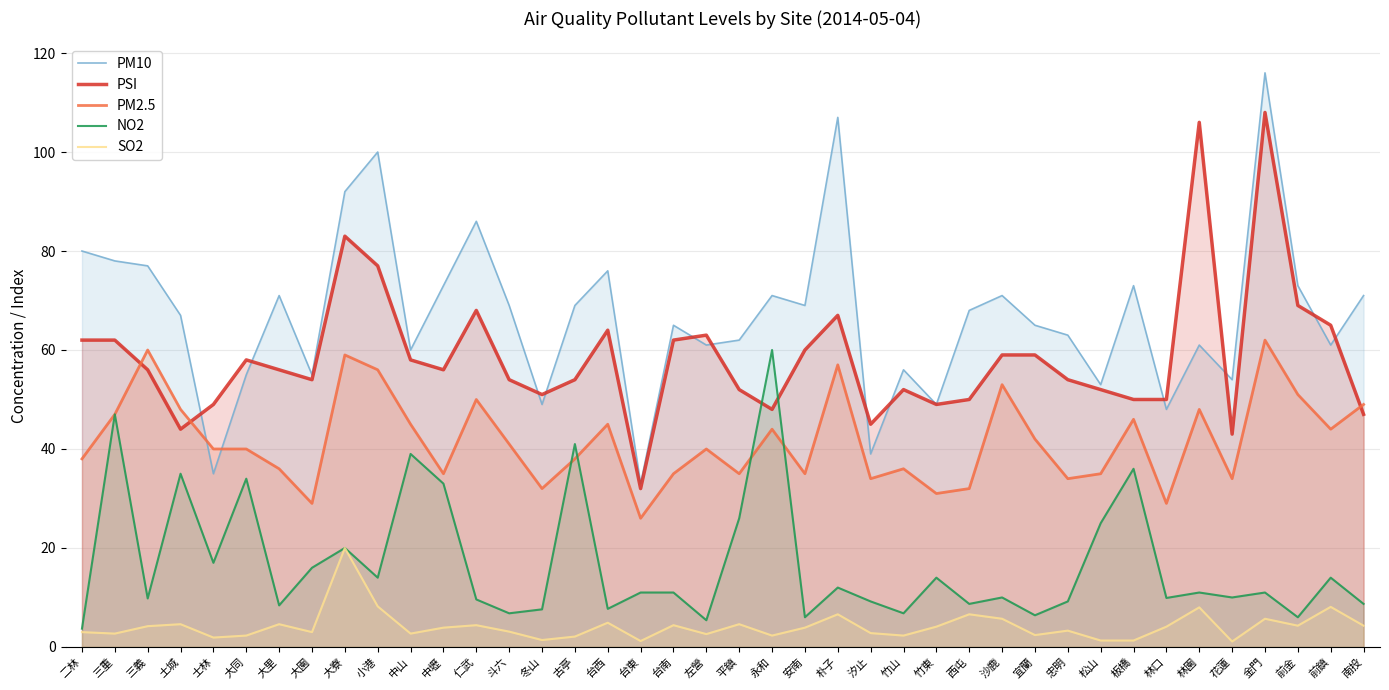

What are all the series names shown in the legend?

PM10, PSI, PM2.5, NO2, SO2